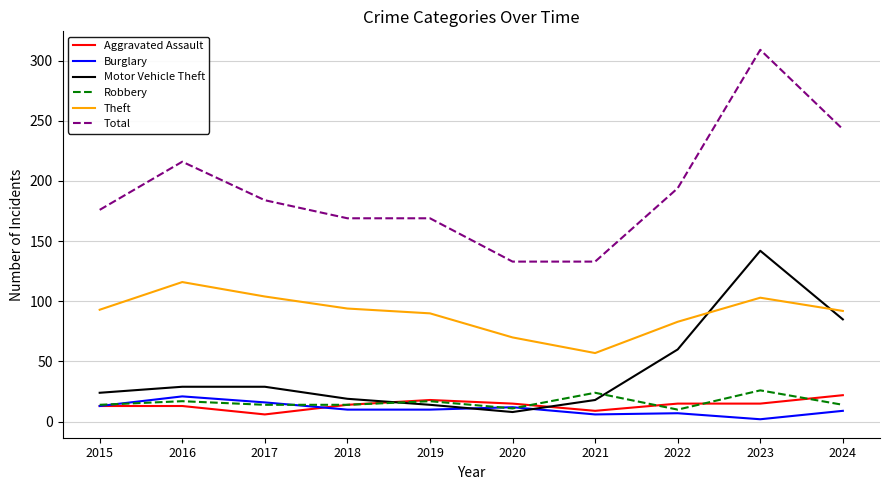

Read the Motor Vehicle Theft value at 2024.

85